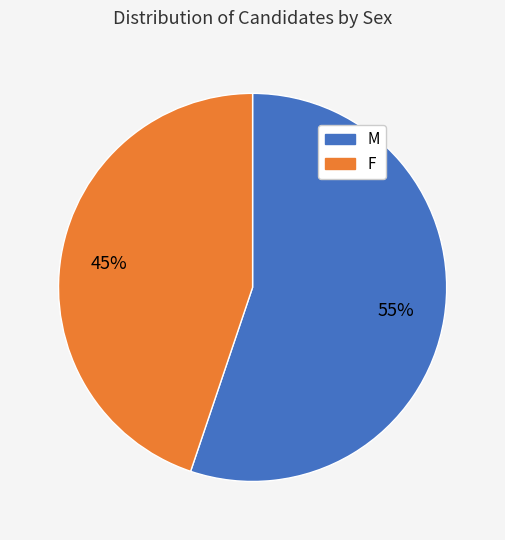

Combined, do F and M account for over 50%?

Yes